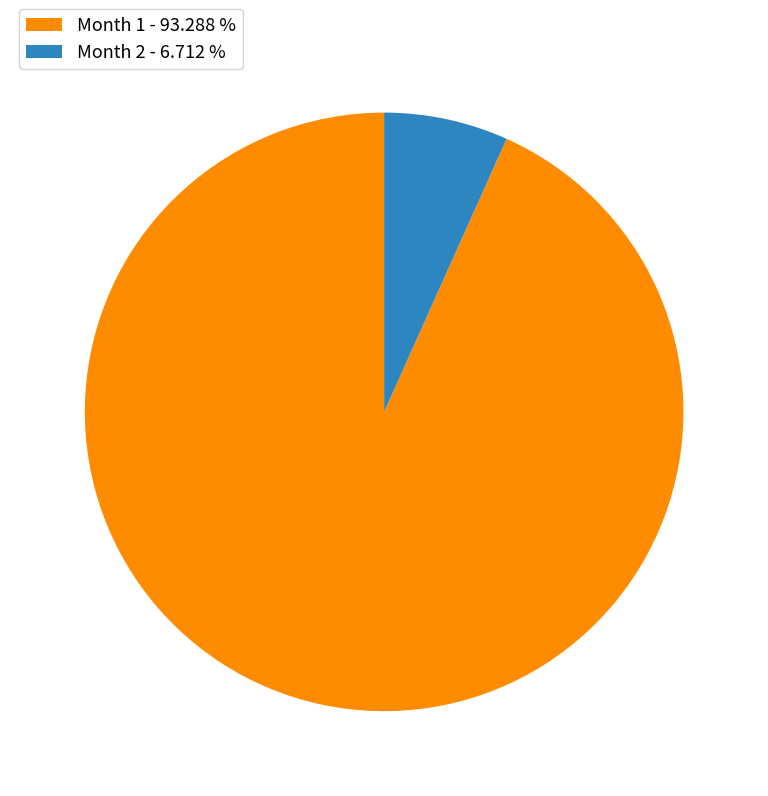

Is the sum of Month 1 - 93.288 % and Month 2 - 6.712 % greater than half?

Yes